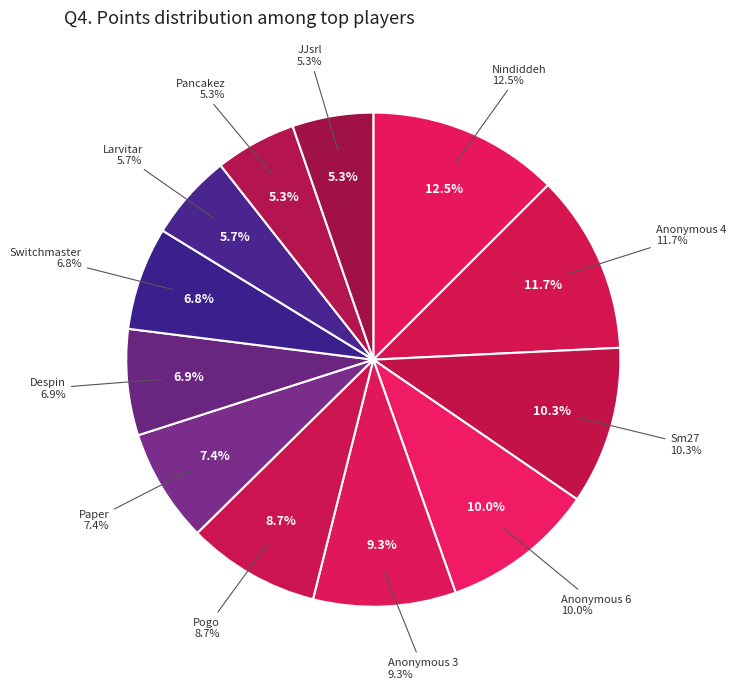

Count the number of slices in the pie.

12